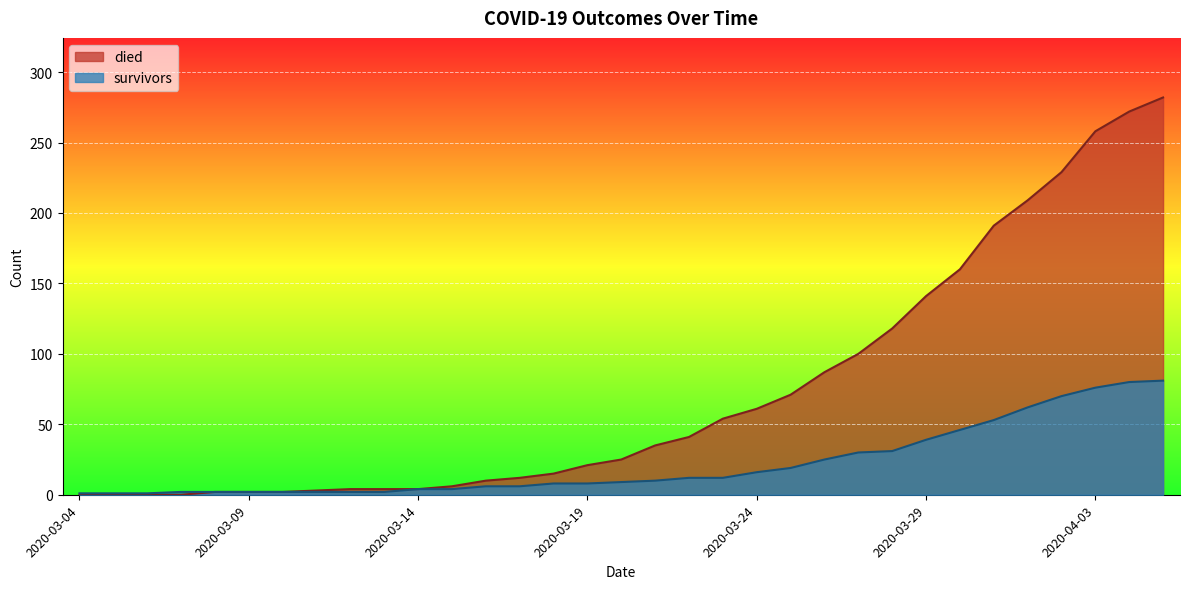

What is the spread (max minus min) of values at 2020-03-23?

42